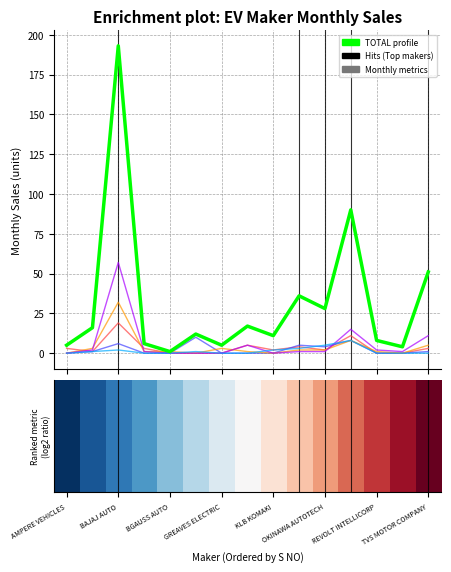

What is the greatest value displayed?

193